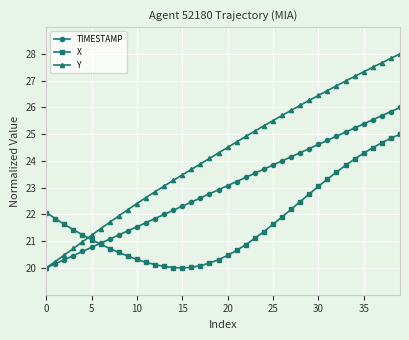

List the series in order of their overall mean, lowest first.

X, TIMESTAMP, Y